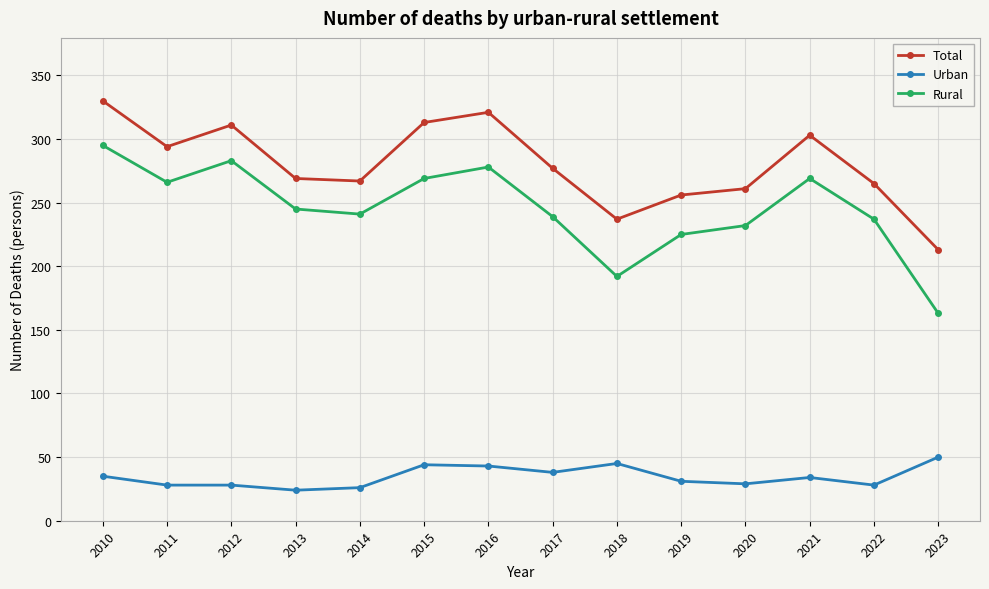

True or false: Rural and Urban cross at least once.

False